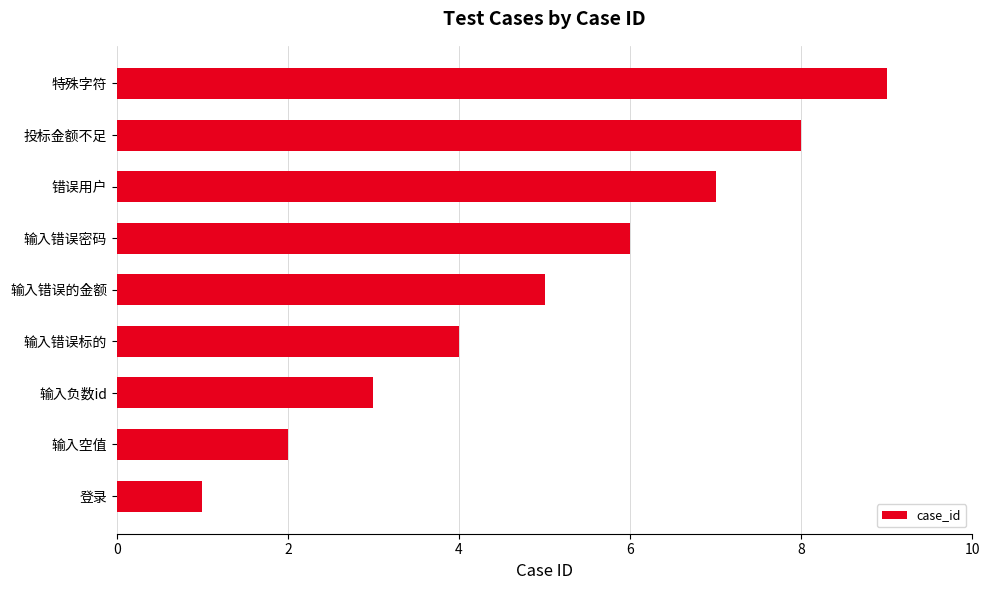

Which category has the highest value across all series?

特殊字符